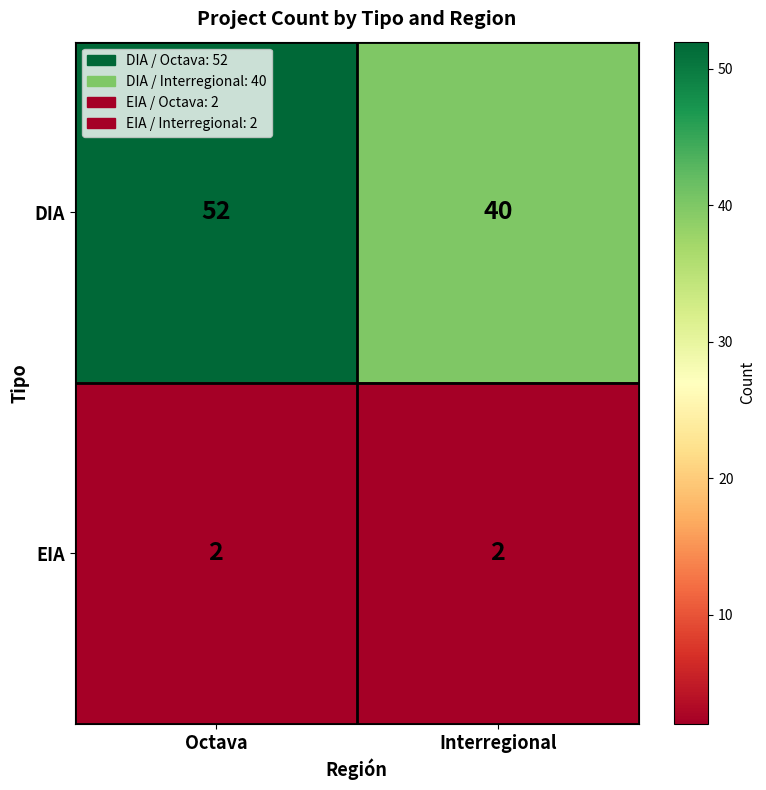

Rank the series by their average value, from highest to lowest.

DIA, EIA